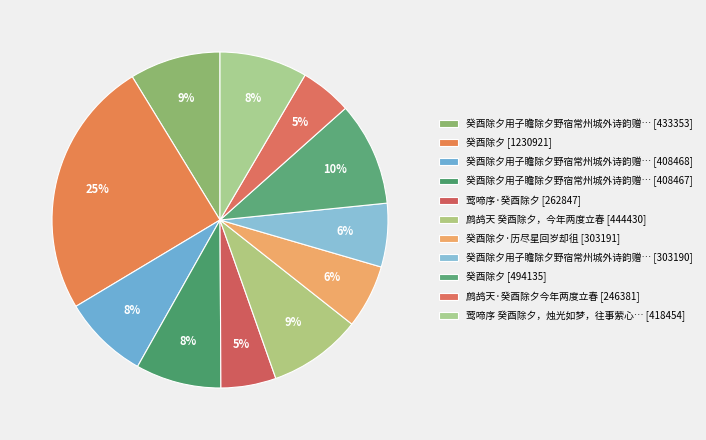

Count the number of slices in the pie.

11